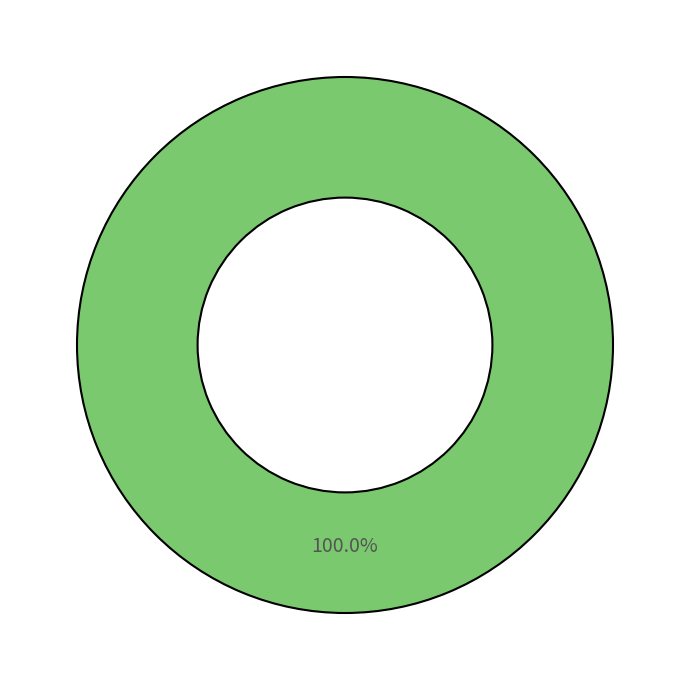

Is there a majority slice in this chart?

Yes